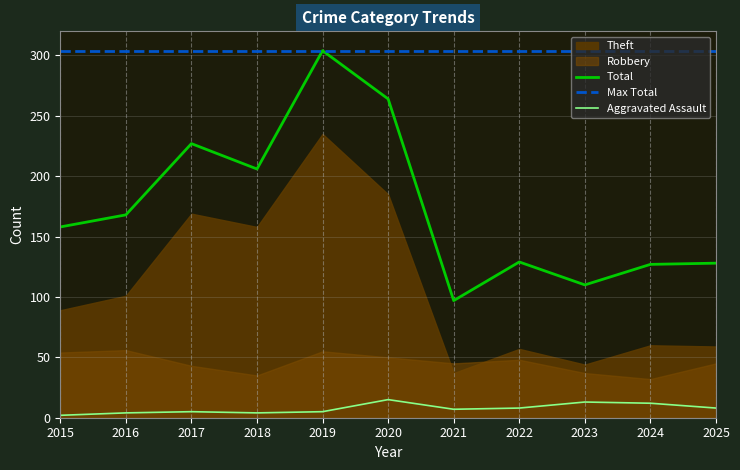

What is the value of the Max Total point at the 10th from the left?

304